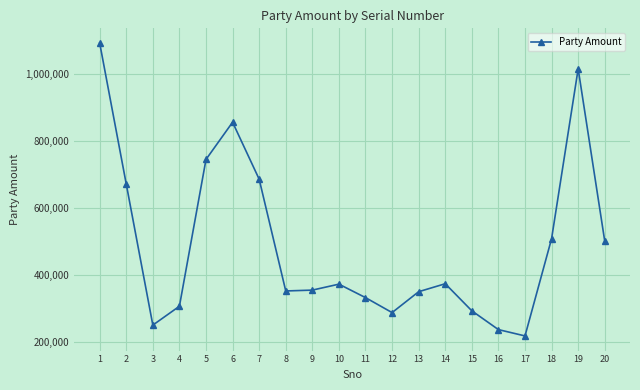

The value at 7 is 685809. True or false?

True